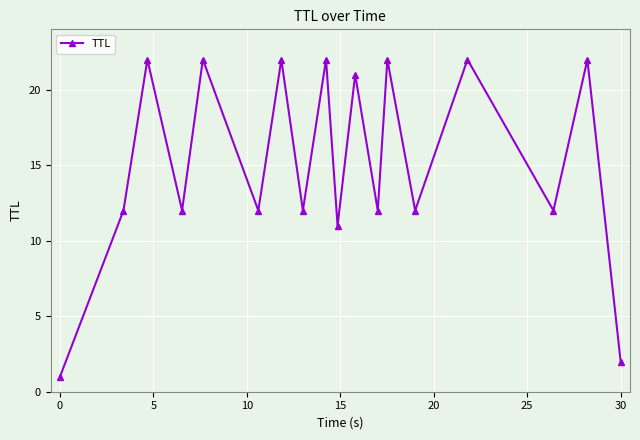

How many lines are shown in the chart?

1